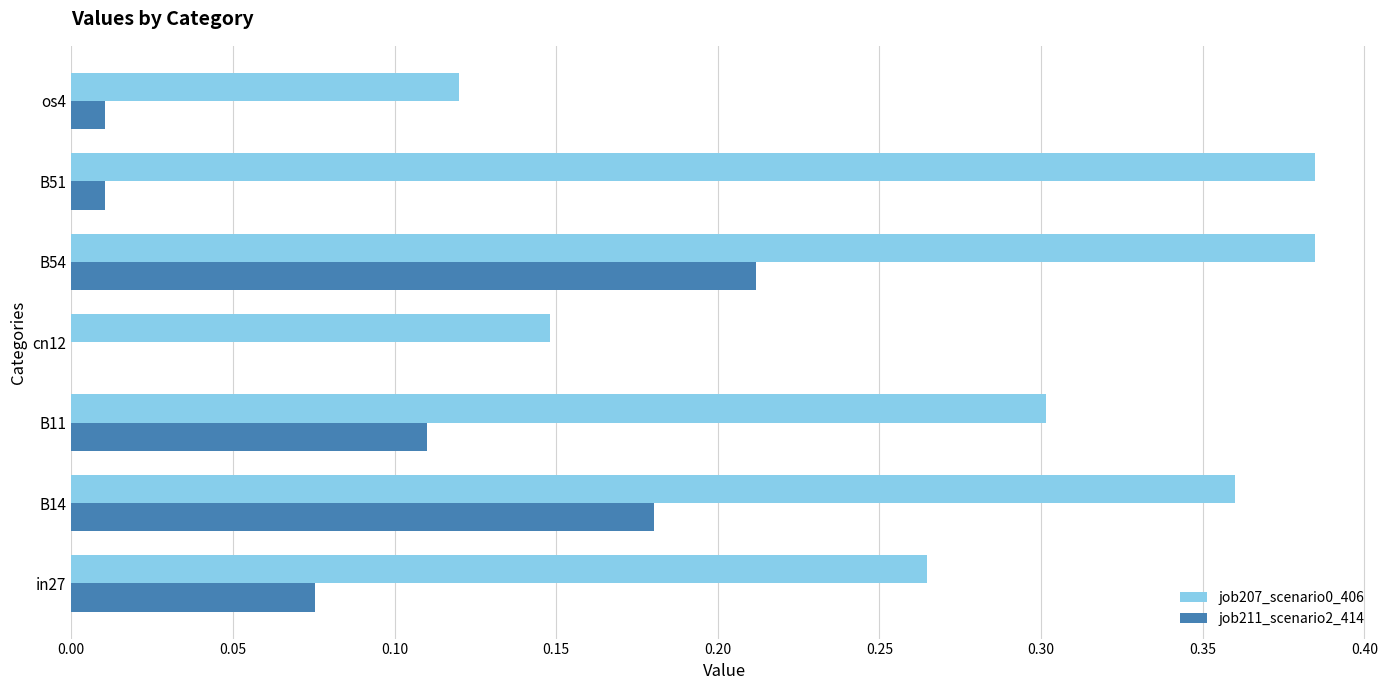

Is it true that job207_scenario0_406 equals 0.6 at B54?

False